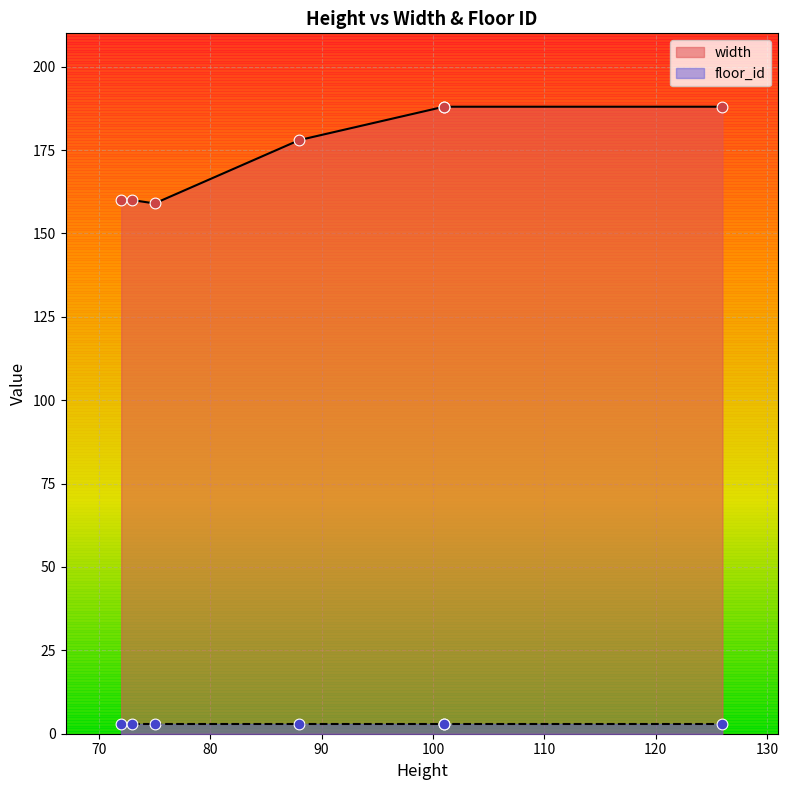

Which series has the largest total across all categories?

width